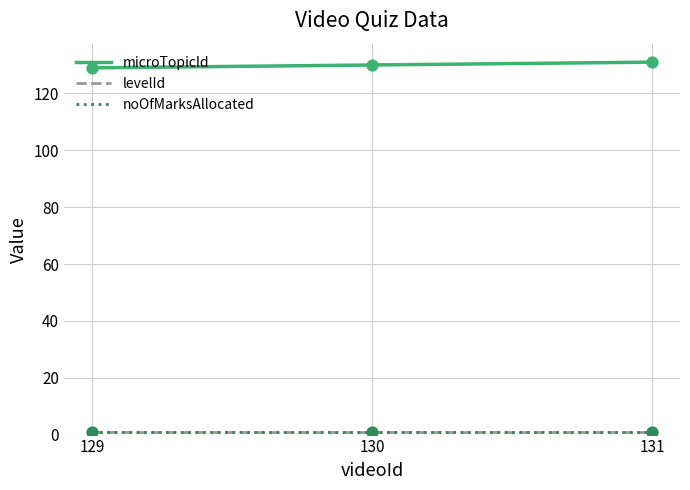

What is the total value across all series at 129?

131